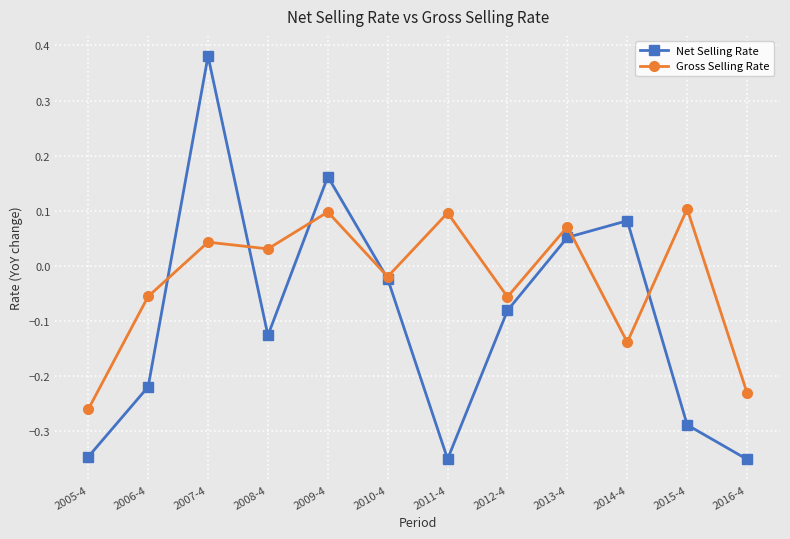

True or false: Net Selling Rate has a value of -0.4 at 2006-4.

False